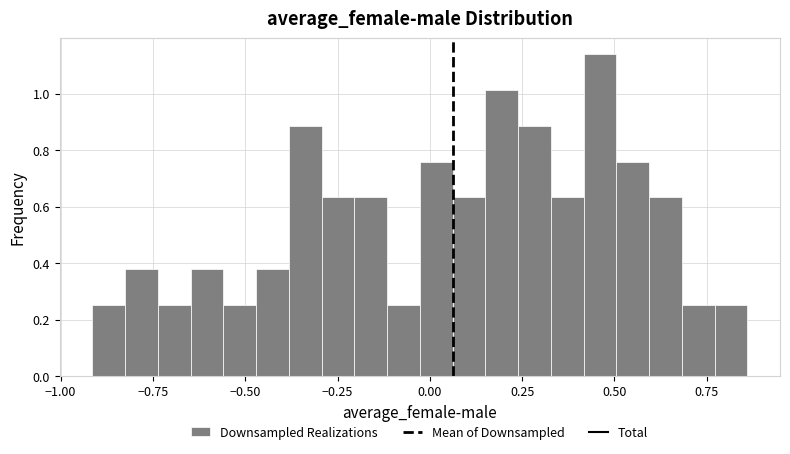

Read against the x-axis, roughly where is the centre of the tallest bar?

0.45